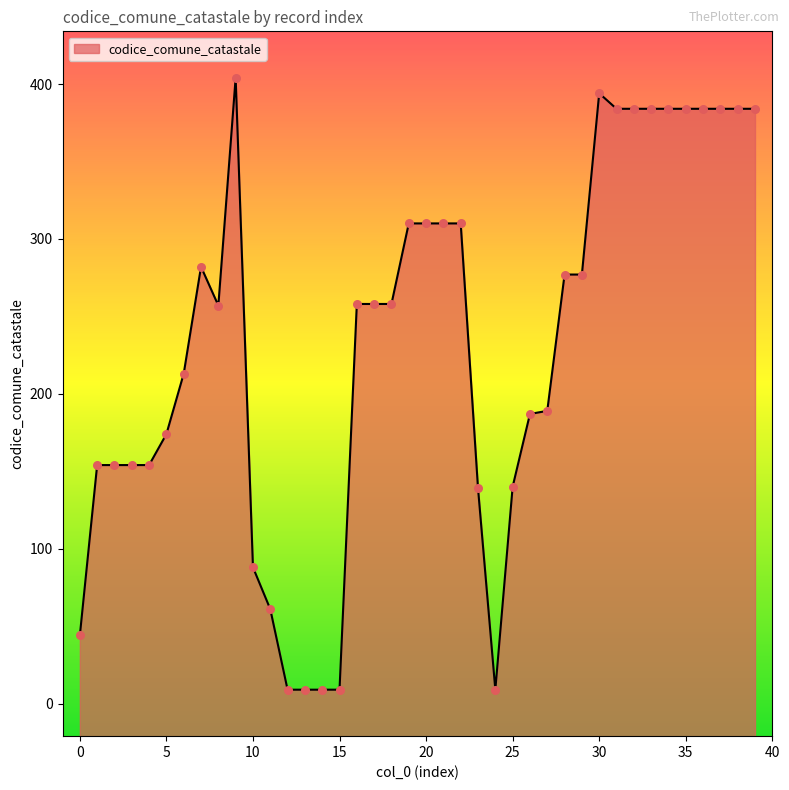

What is the change in value from 15 to 25?

+131